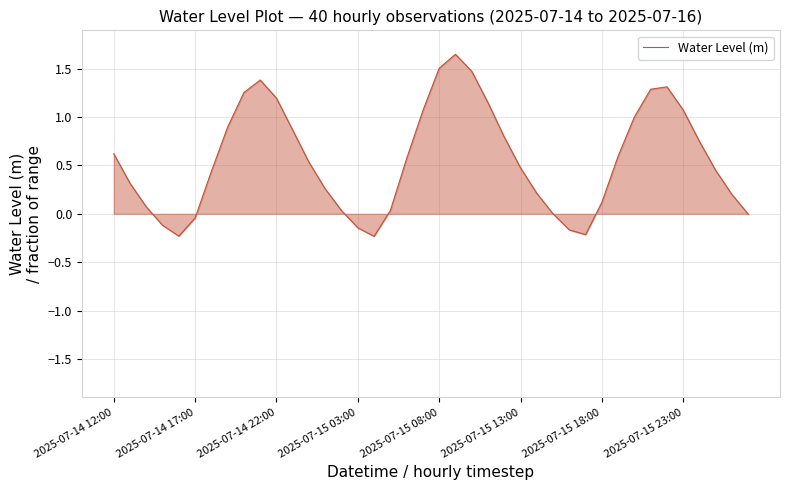

What is the difference between the maximum and minimum values?

1.9